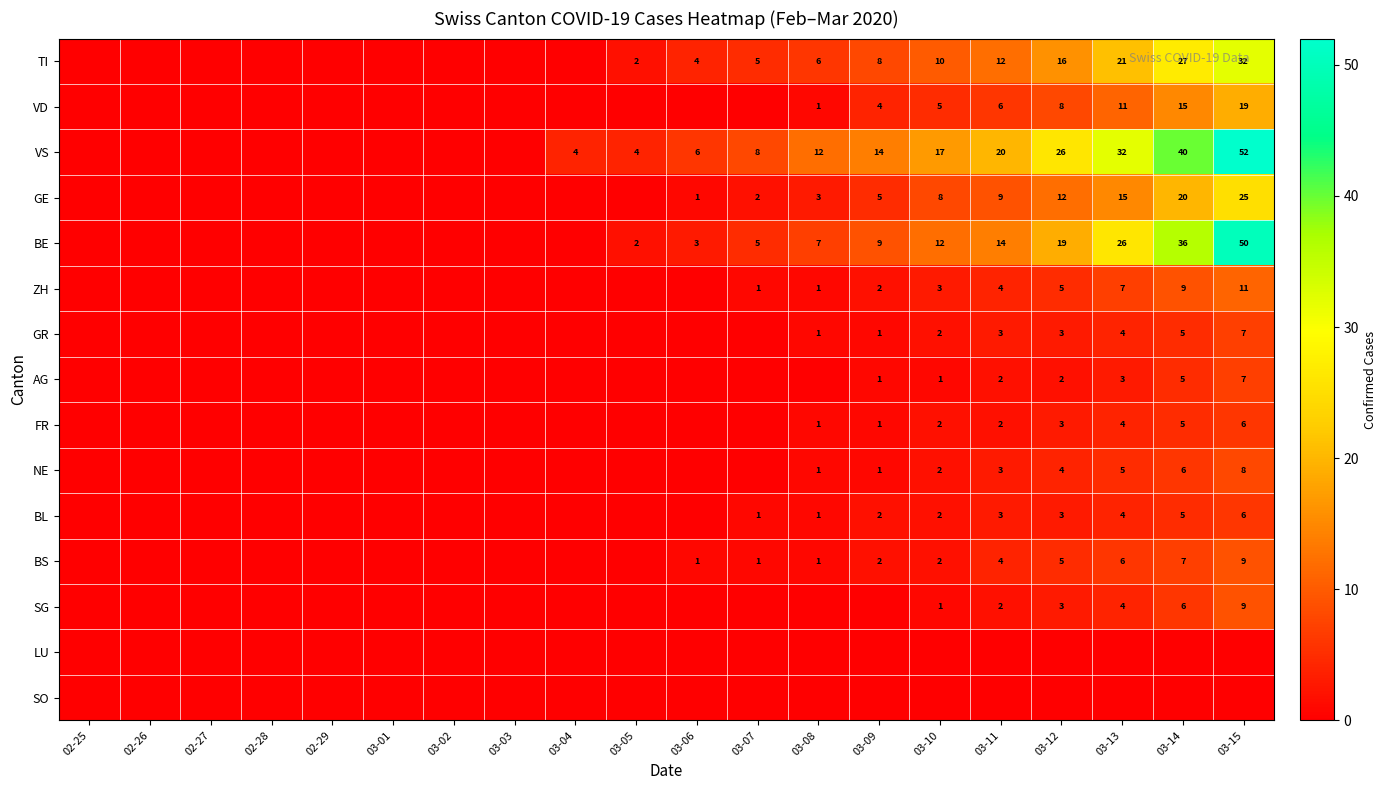

Which label corresponds to the smallest value in the chart?

02-25